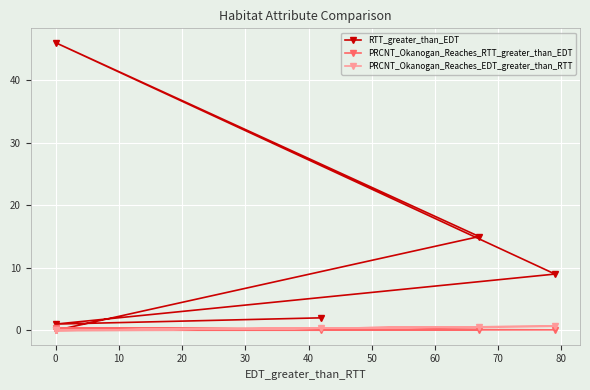

How many lines are shown in the chart?

3